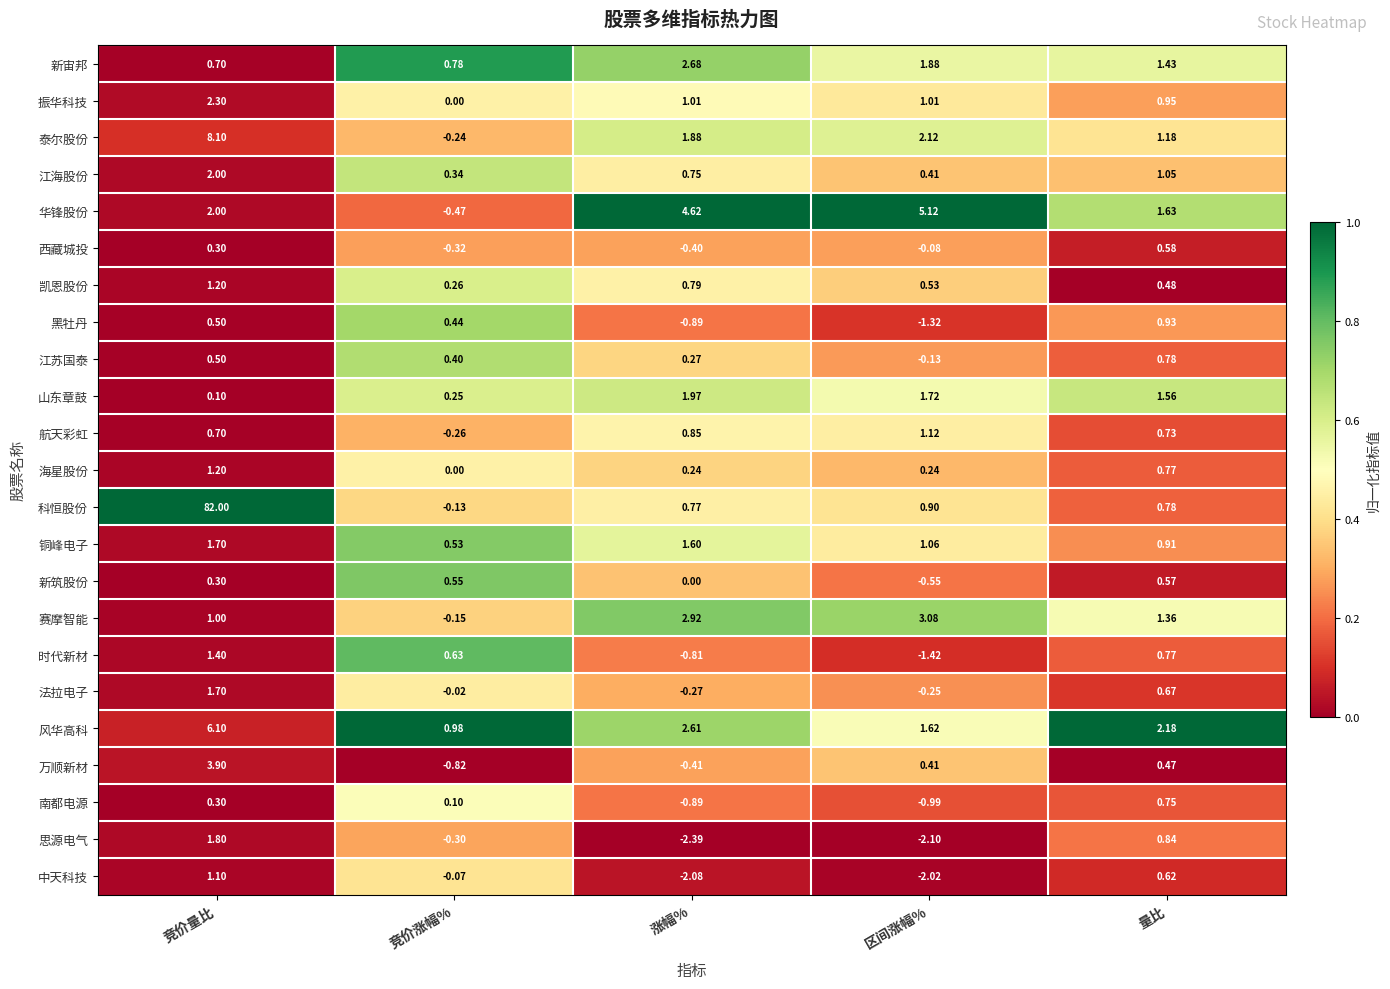

Which category has the highest value across all series?

竞价量比